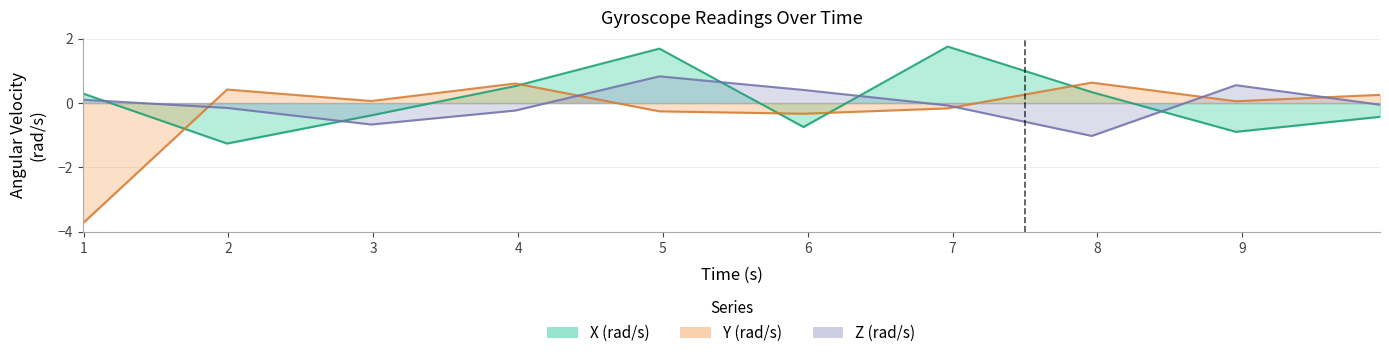

What is the sum of the Z (rad/s) values at 3.9803425 and 1.99009975?

-0.4